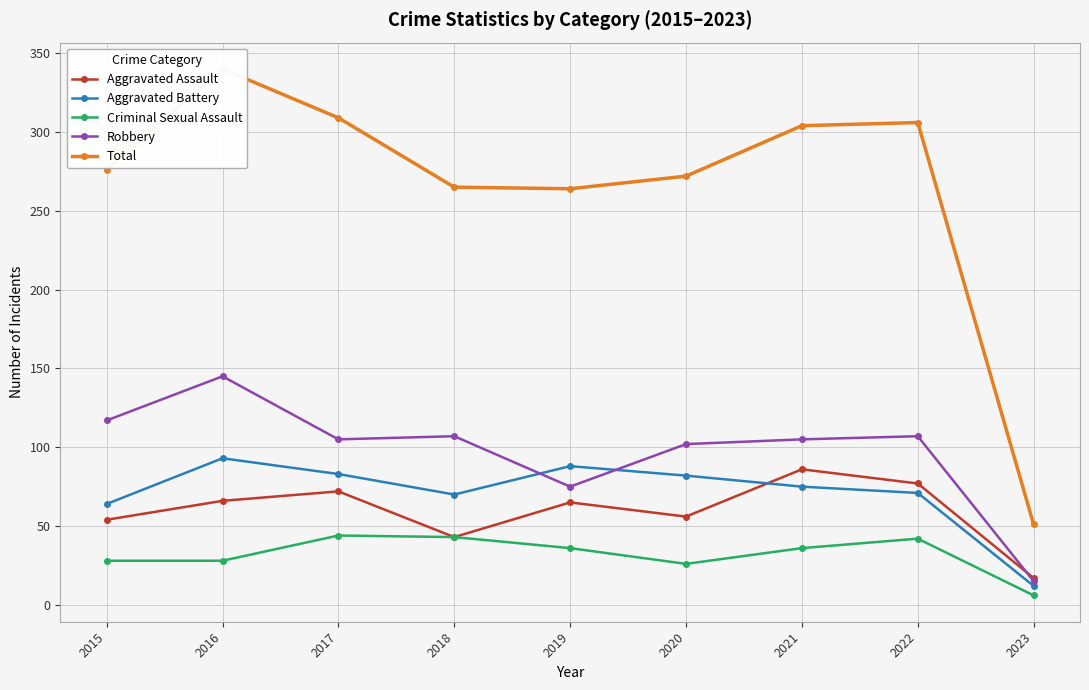

The Criminal Sexual Assault series shows 66 at 2022. True or false?

False